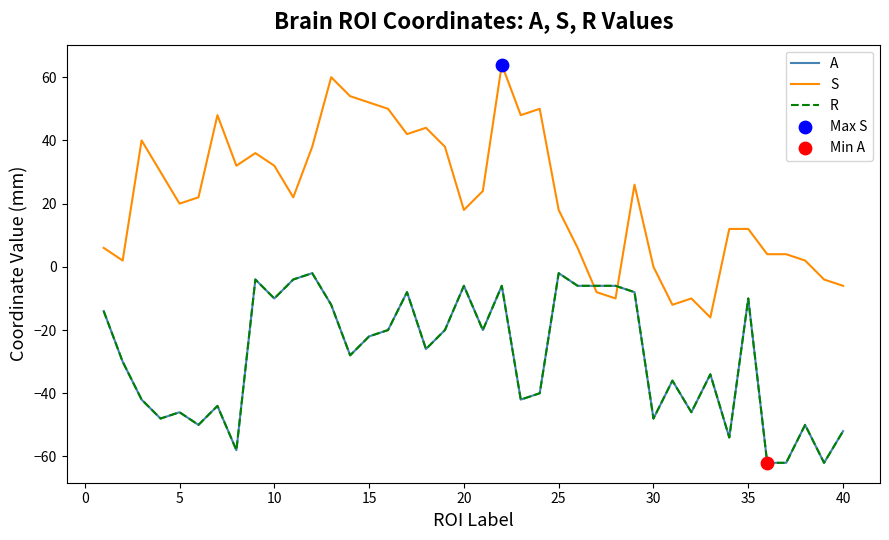

Does the chart have visible grid lines?

No